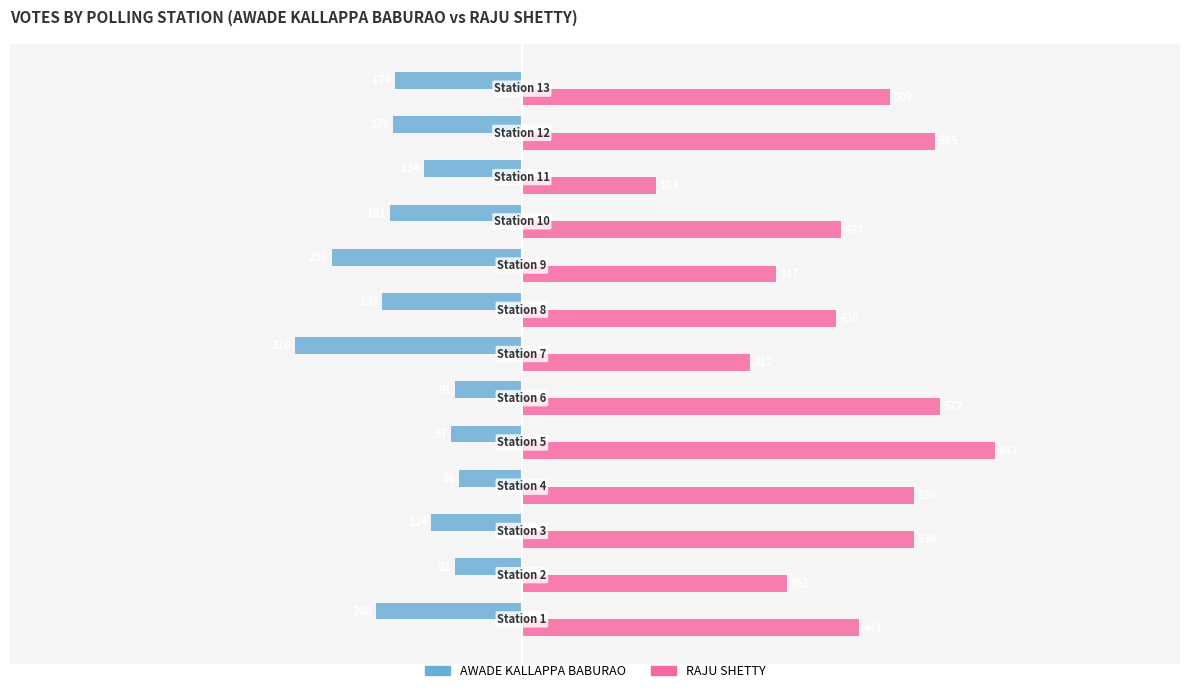

Which series has the largest total across all categories?

RAJU SHETTY